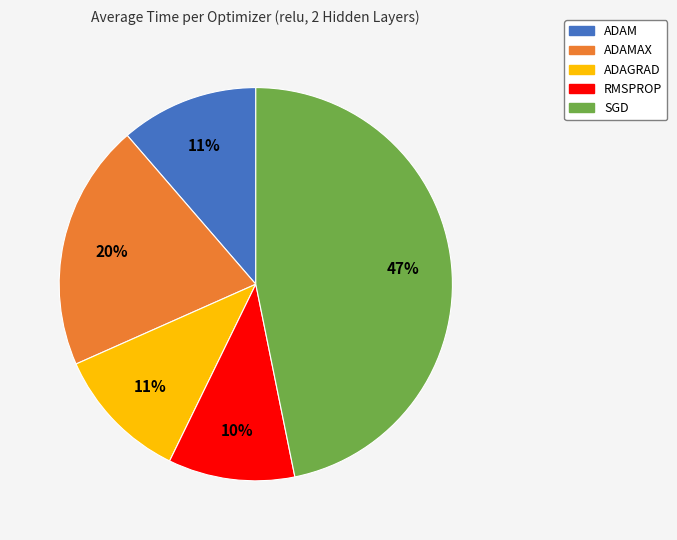

Does any single category account for the majority?

No